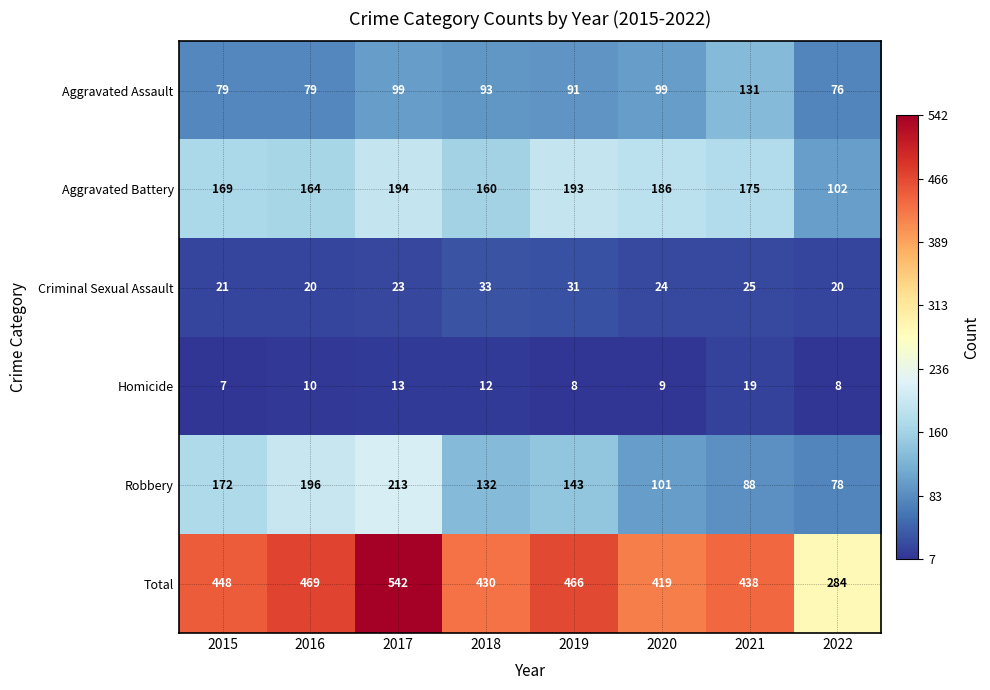

At which category is the sum across all series the highest?

2017